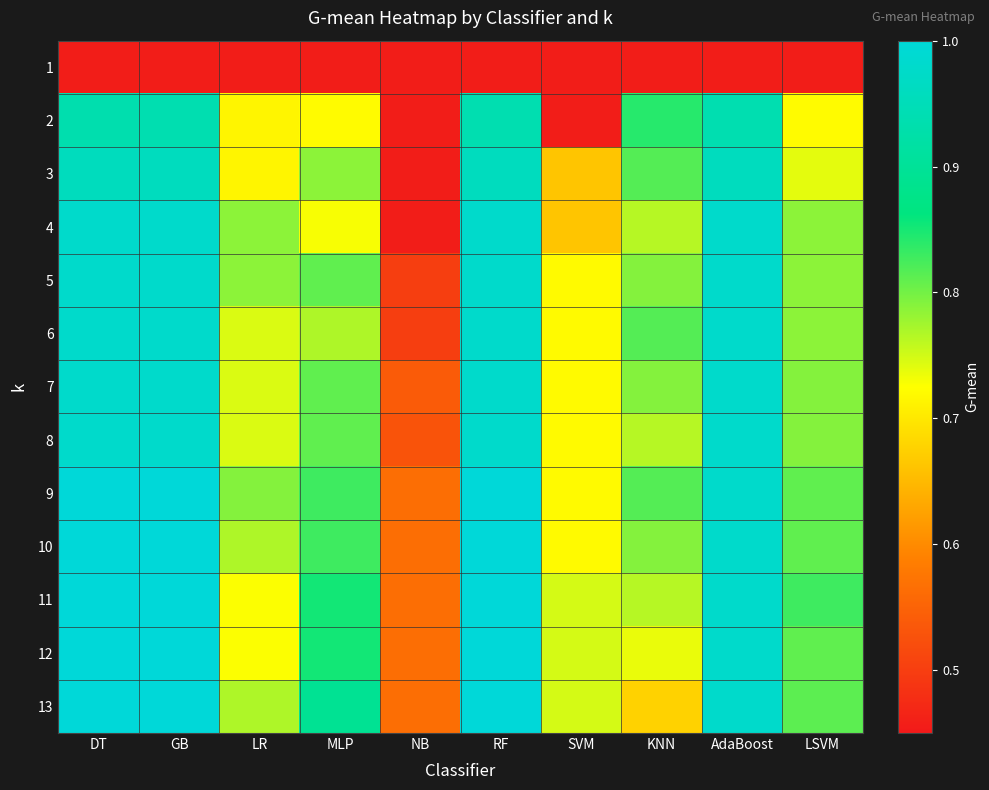

Reading left to right, transcribe all the data shown in this chart.

1: DT=0.5	GB=0.5	LR=0.5	MLP=0.5	NB=0.5	RF=0.5	SVM=0.5	KNN=0.5	AdaBoost=0.5	LSVM=0.5
2: DT=0.9	GB=0.9	LR=0.7	MLP=0.7	NB=0.5	RF=0.9	SVM=0.5	KNN=0.8	AdaBoost=0.9	LSVM=0.7
3: DT=1.0	GB=1.0	LR=0.7	MLP=0.8	NB=0.5	RF=1.0	SVM=0.7	KNN=0.8	AdaBoost=1.0	LSVM=0.7
4: DT=1.0	GB=1.0	LR=0.8	MLP=0.7	NB=0.5	RF=1.0	SVM=0.7	KNN=0.8	AdaBoost=1.0	LSVM=0.8
5: DT=1.0	GB=1.0	LR=0.8	MLP=0.8	NB=0.5	RF=1.0	SVM=0.7	KNN=0.8	AdaBoost=1.0	LSVM=0.8
6: DT=1.0	GB=1.0	LR=0.7	MLP=0.8	NB=0.5	RF=1.0	SVM=0.7	KNN=0.8	AdaBoost=1.0	LSVM=0.8
7: DT=1.0	GB=1.0	LR=0.7	MLP=0.8	NB=0.5	RF=1.0	SVM=0.7	KNN=0.8	AdaBoost=1.0	LSVM=0.8
8: DT=1.0	GB=1.0	LR=0.7	MLP=0.8	NB=0.5	RF=1.0	SVM=0.7	KNN=0.8	AdaBoost=1.0	LSVM=0.8
9: DT=1.0	GB=1.0	LR=0.8	MLP=0.8	NB=0.6	RF=1.0	SVM=0.7	KNN=0.8	AdaBoost=1.0	LSVM=0.8
10: DT=1.0	GB=1.0	LR=0.8	MLP=0.8	NB=0.6	RF=1.0	SVM=0.7	KNN=0.8	AdaBoost=1.0	LSVM=0.8
11: DT=1.0	GB=1.0	LR=0.7	MLP=0.9	NB=0.6	RF=1.0	SVM=0.7	KNN=0.8	AdaBoost=1.0	LSVM=0.8
12: DT=1.0	GB=1.0	LR=0.7	MLP=0.9	NB=0.6	RF=1.0	SVM=0.7	KNN=0.7	AdaBoost=1.0	LSVM=0.8
13: DT=1.0	GB=1.0	LR=0.8	MLP=0.9	NB=0.6	RF=1.0	SVM=0.7	KNN=0.7	AdaBoost=1.0	LSVM=0.8